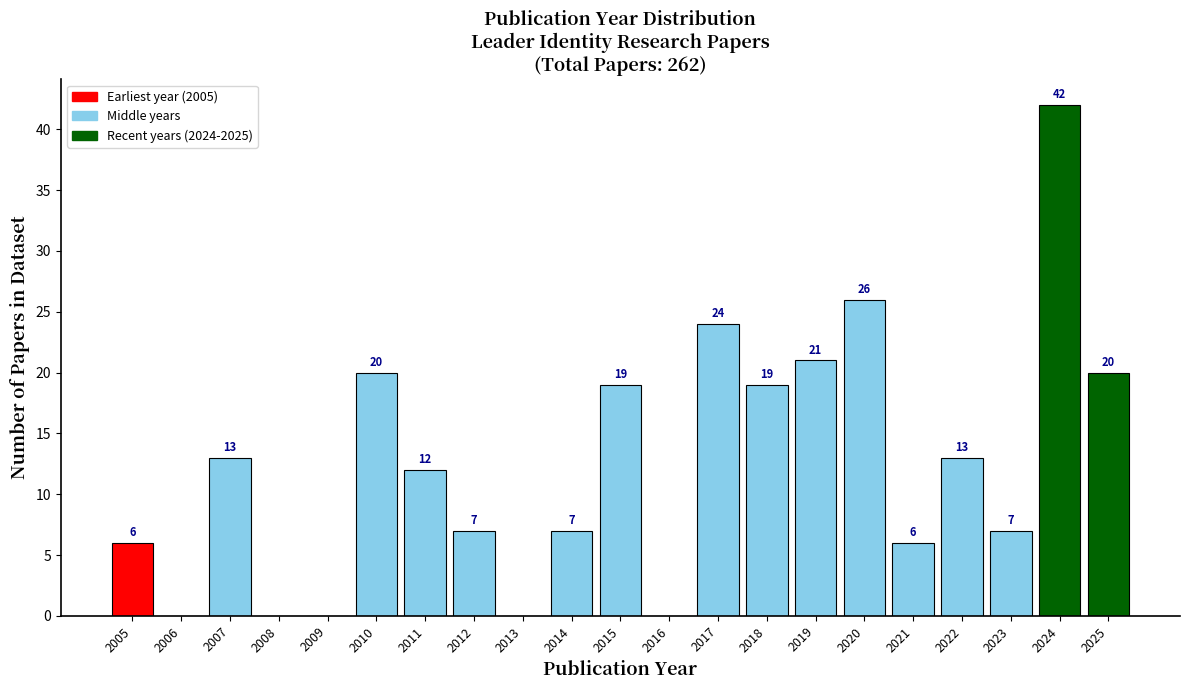

Reading left to right, extract all data points from this chart.

2005=6	2006=0	2007=13	2008=0	2009=0	2010=20	2011=12	2012=7	2013=0	2014=7	2015=19	2016=0	2017=24	2018=19	2019=21	2020=26	2021=6	2022=13	2023=7	2024=42	2025=20